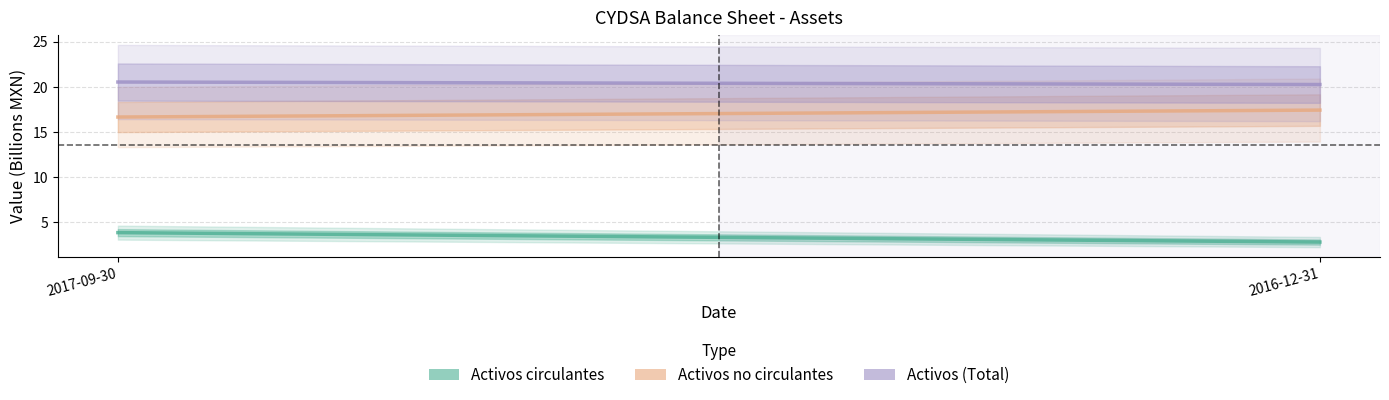

Between 2017-09-30 and 2016-12-31, which series saw the biggest shift?

Activos circulantes